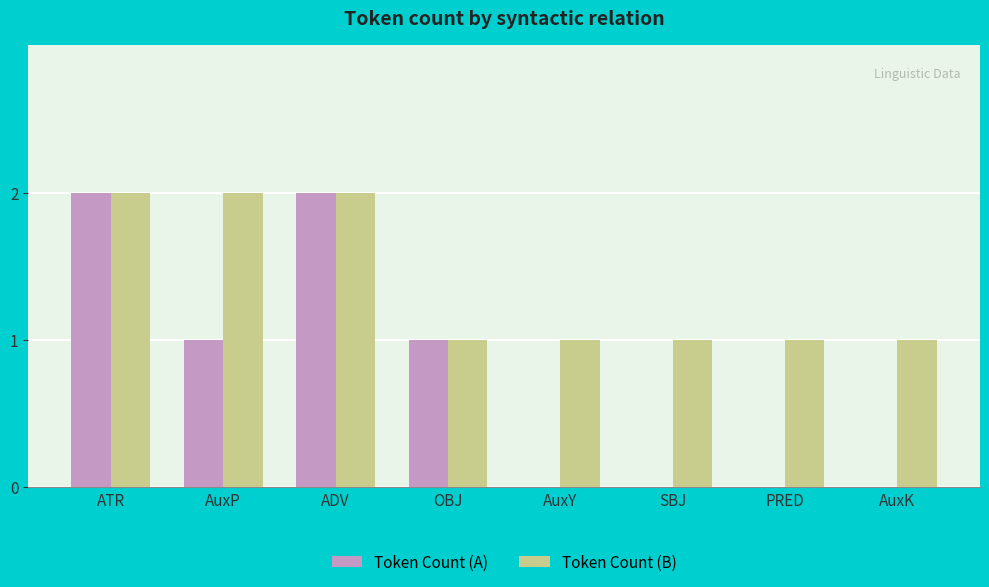

What is the spread (max minus min) of values at AuxY?

1